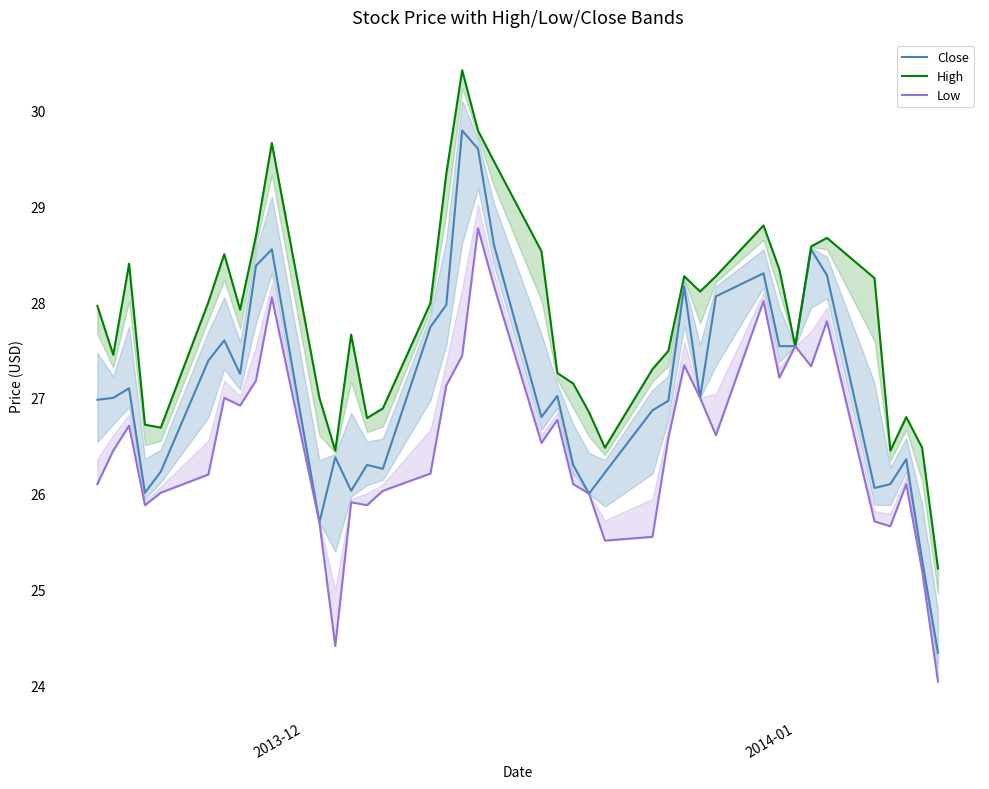

True or false: Close and High cross at least once.

False